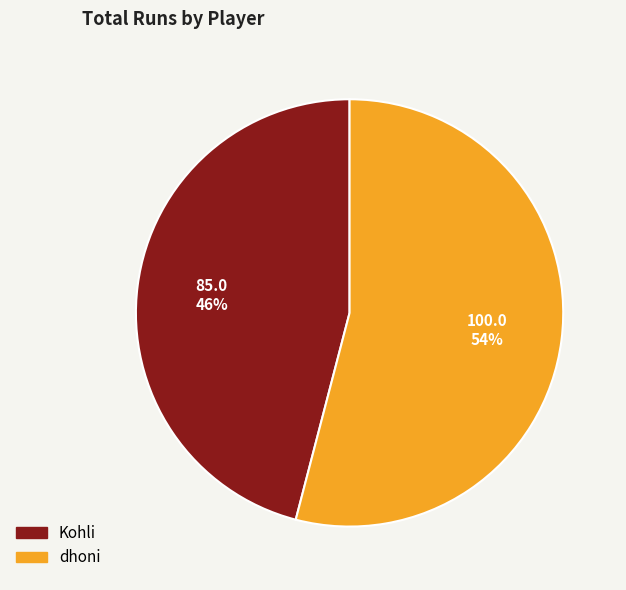

Is Kohli the majority of the pie?

No